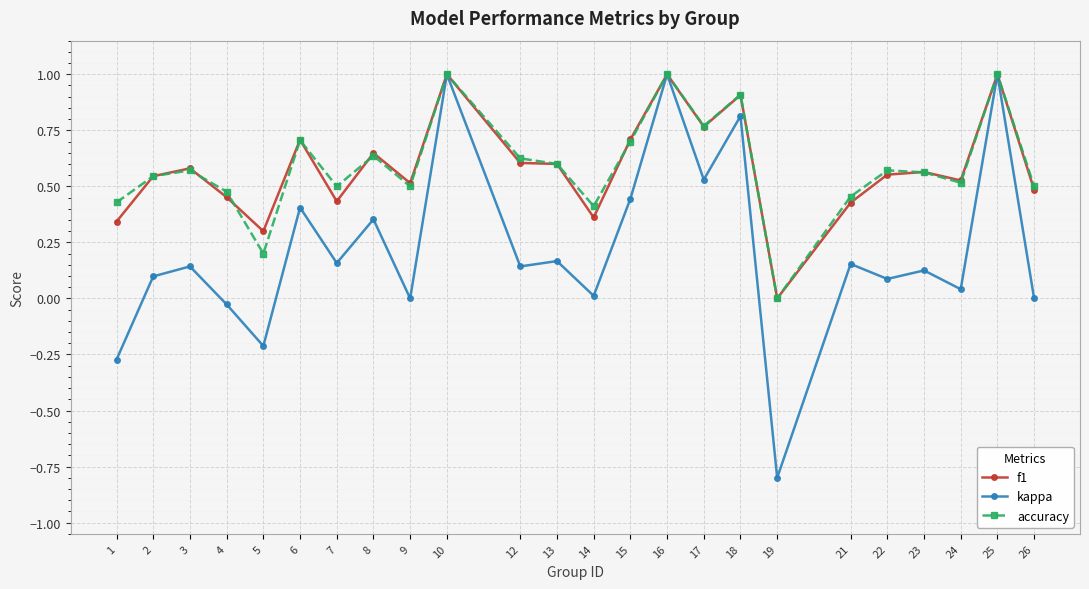

The kappa series shows 0.6 at 16. True or false?

False